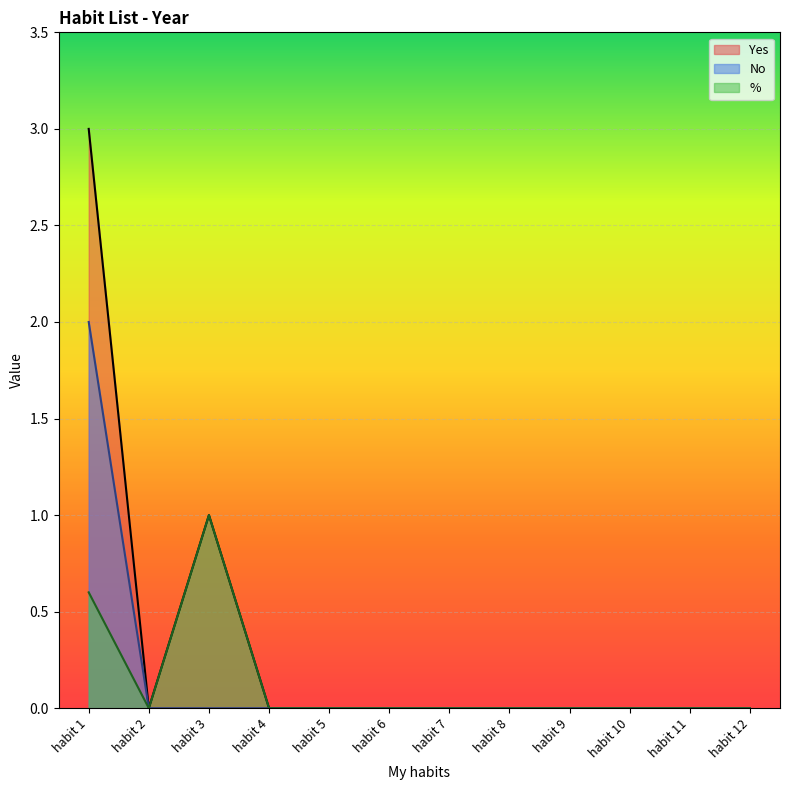

At which category does % reach its first local peak?

habit 3